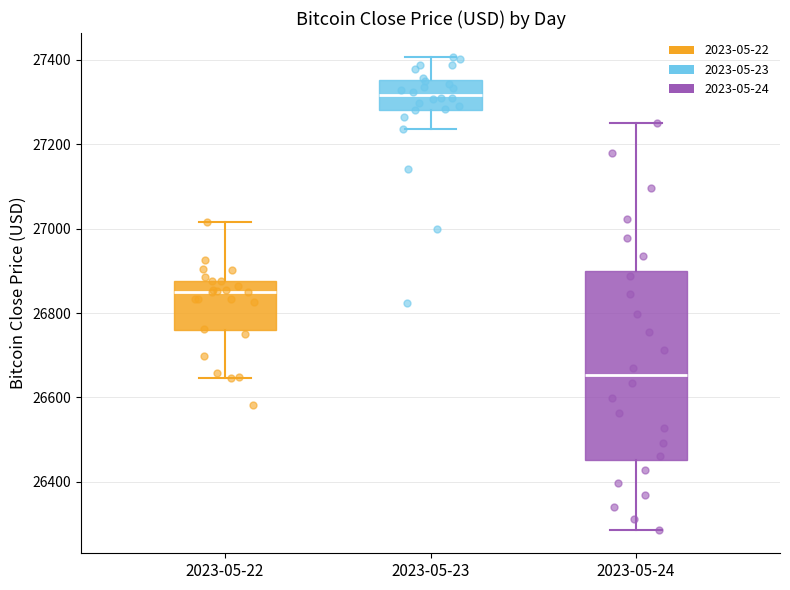

Which box is the tallest, from its lower edge to its upper edge?

2023-05-24